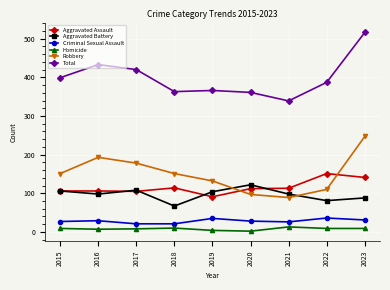

Rank the series by their maximum value, from highest to lowest.

Total, Robbery, Aggravated Assault, Aggravated Battery, Criminal Sexual Assault, Homicide